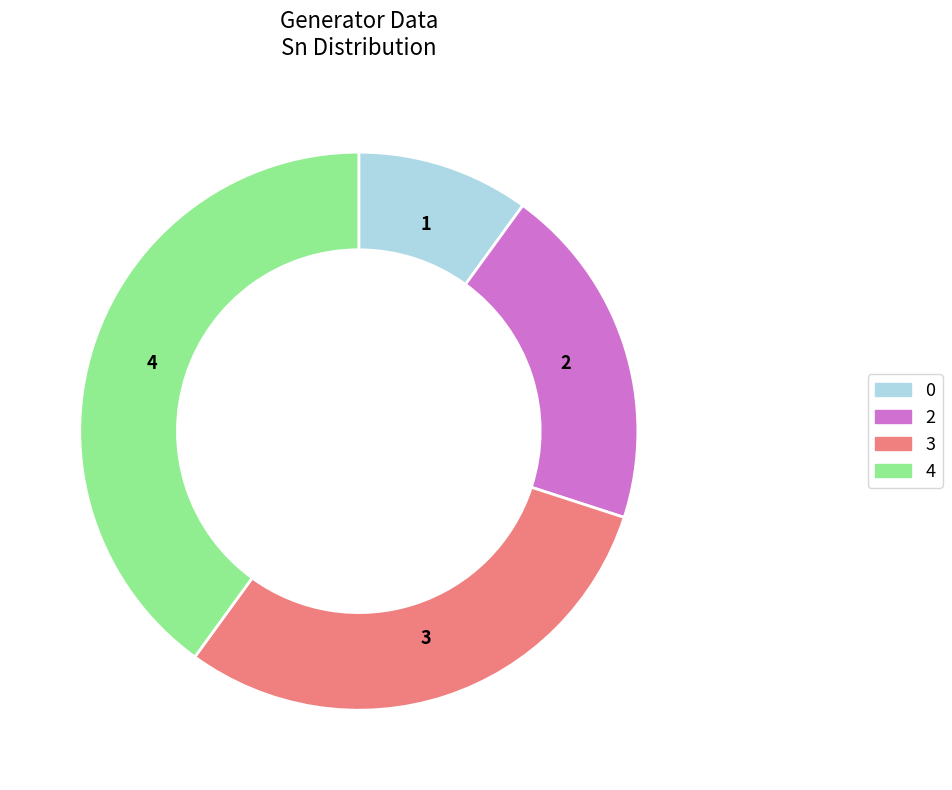

The 0 slice represents 21% of the pie. True or false?

False